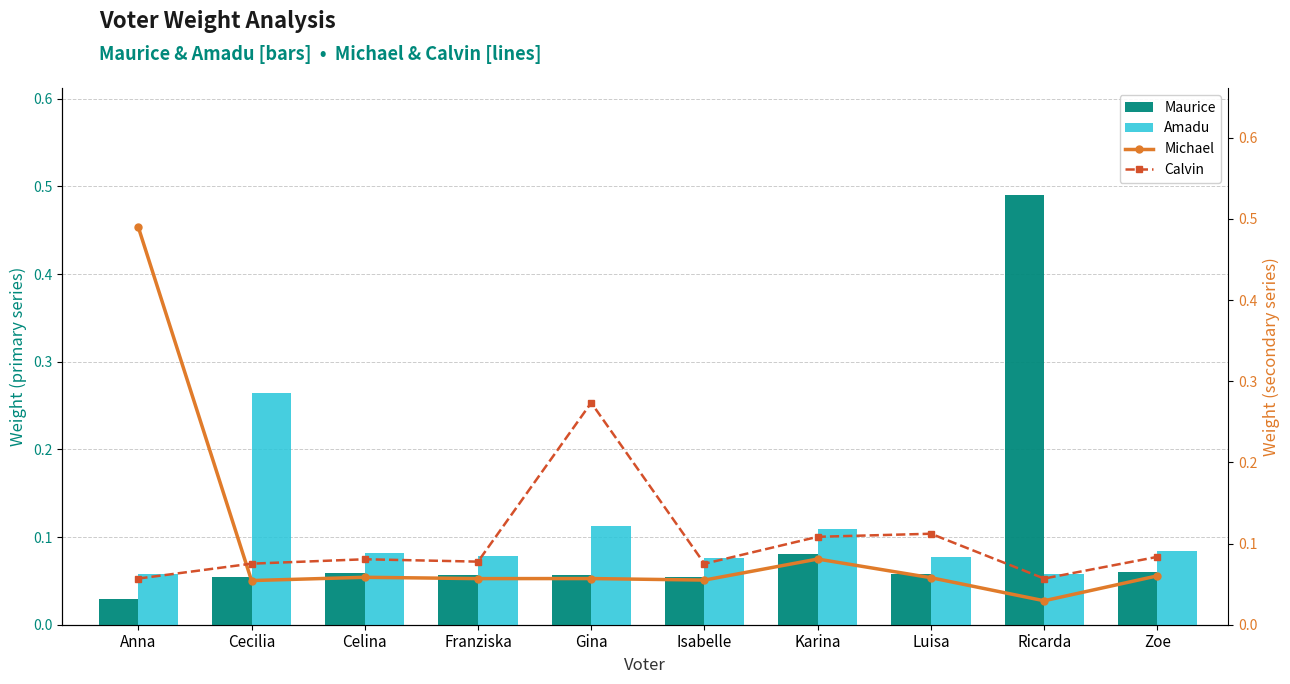

How many Calvin values are between 0 and 1?

10